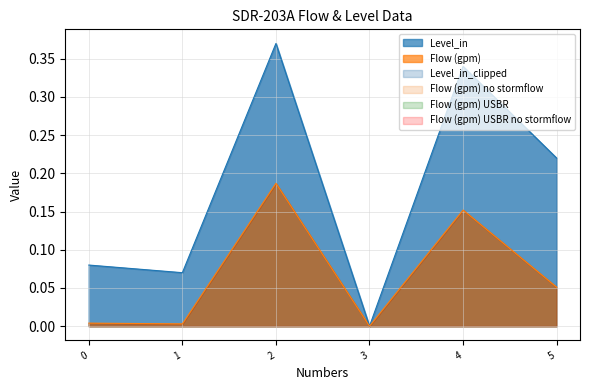

Does the chart have visible grid lines?

Yes